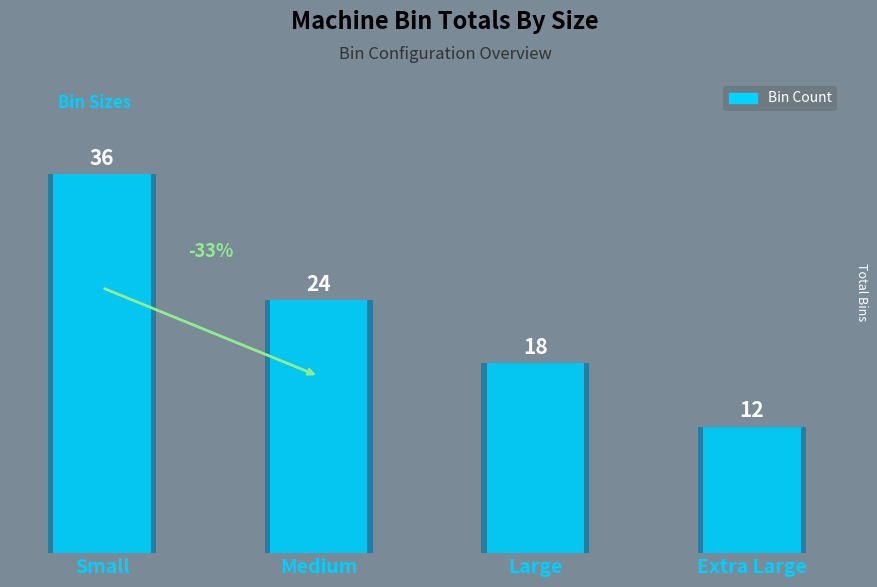

Reading right to left, transcribe all the data shown in this chart.

Extra Large=12	Large=18	Medium=24	Small=36